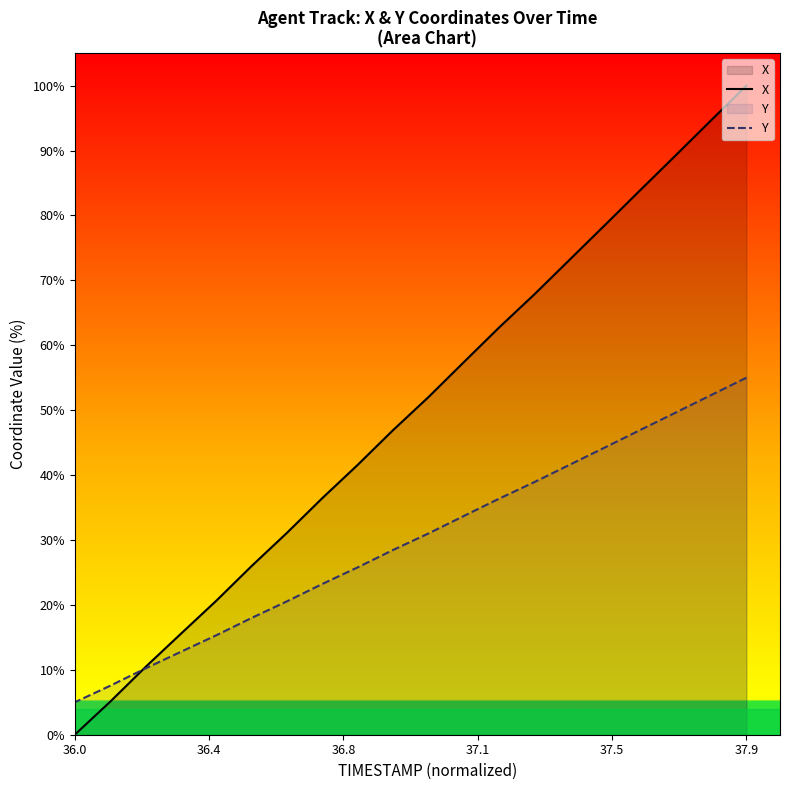

True or false: Y has more than 0 points higher than both neighbors.

False